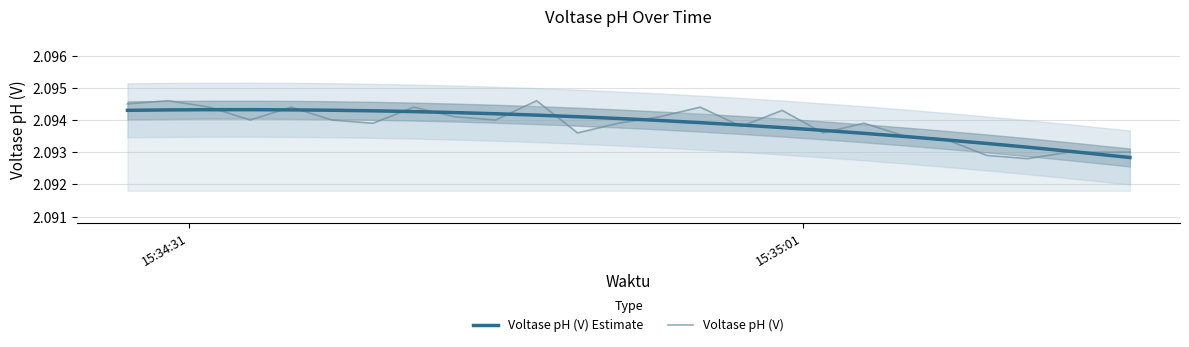

Rank the series by their maximum value, from lowest to highest.

Voltase pH (V) Estimate, Voltase pH (V)